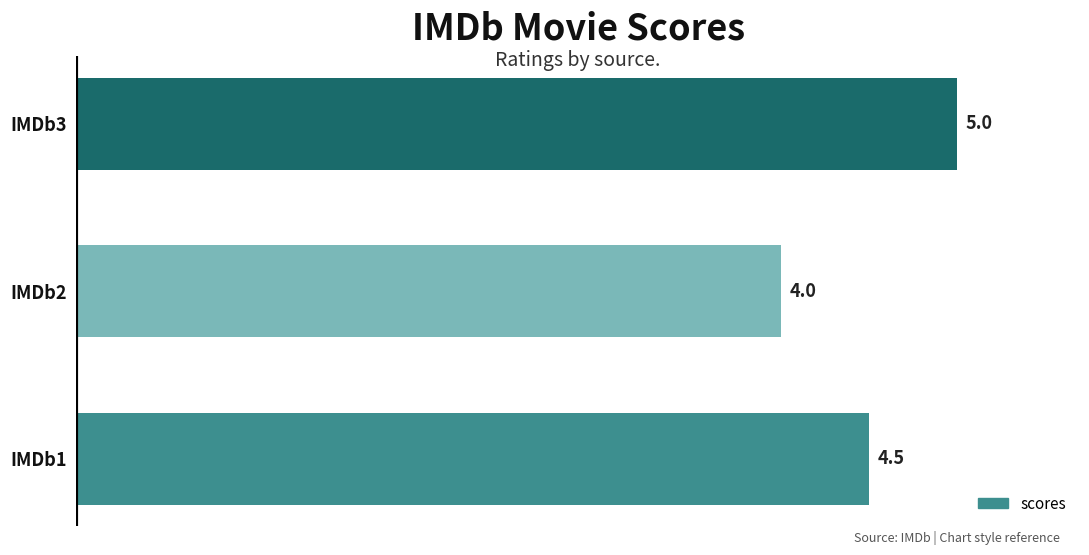

What is the difference between the second highest and minimum values?

0.5